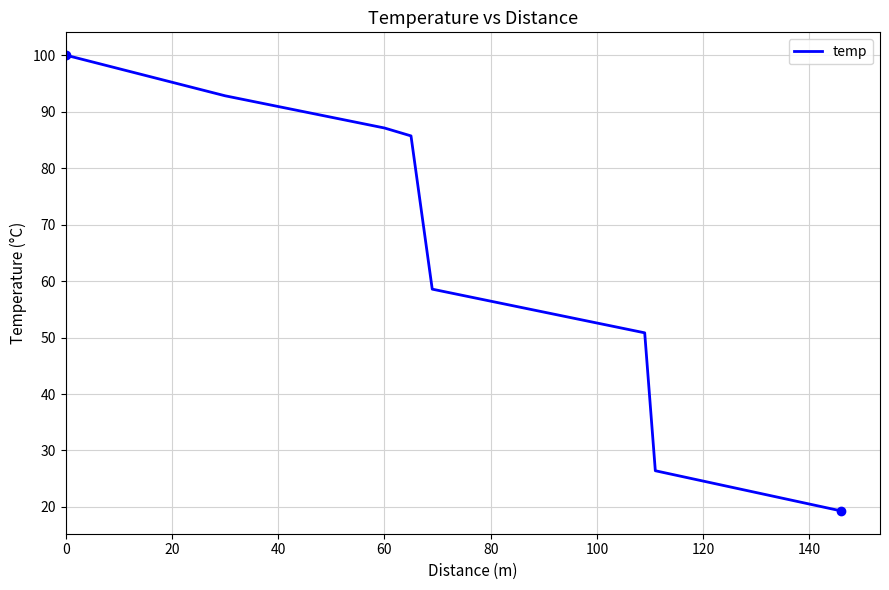

True or false: the data has more than 2 interior local peaks.

False